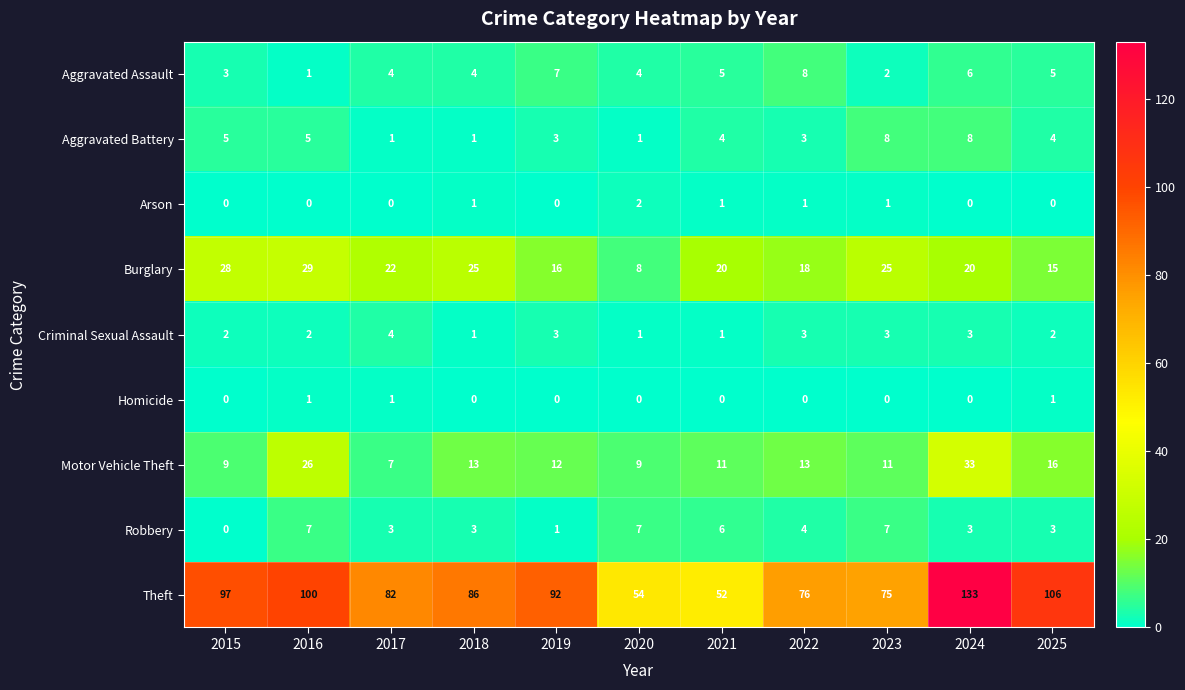

Which series has the largest total across all categories?

Theft